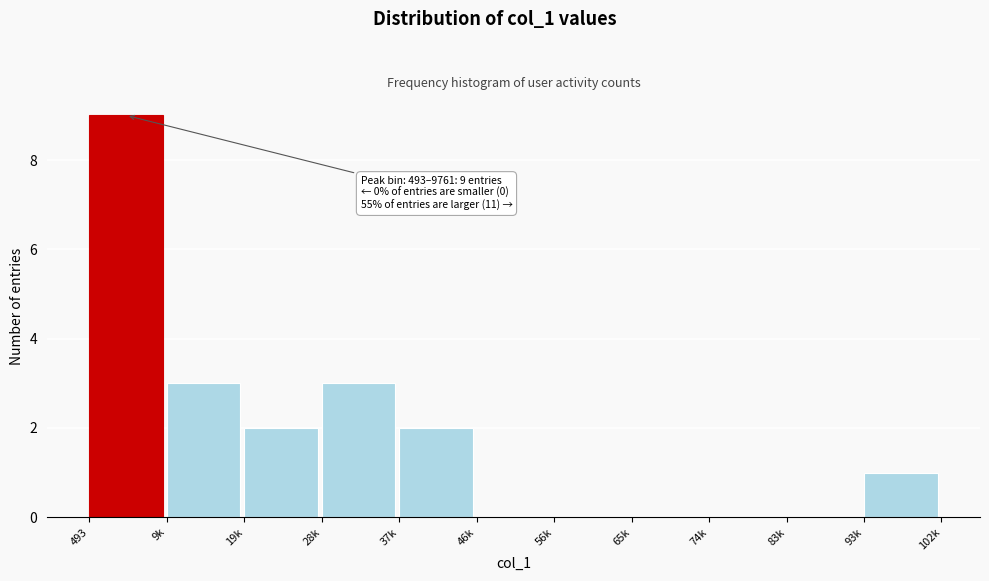

Reading right to left, extract all data points from this chart.

93k=1	83k=0	74k=0	65k=0	56k=0	46k=0	37k=2	28k=3	19k=2	9k=3	493=9